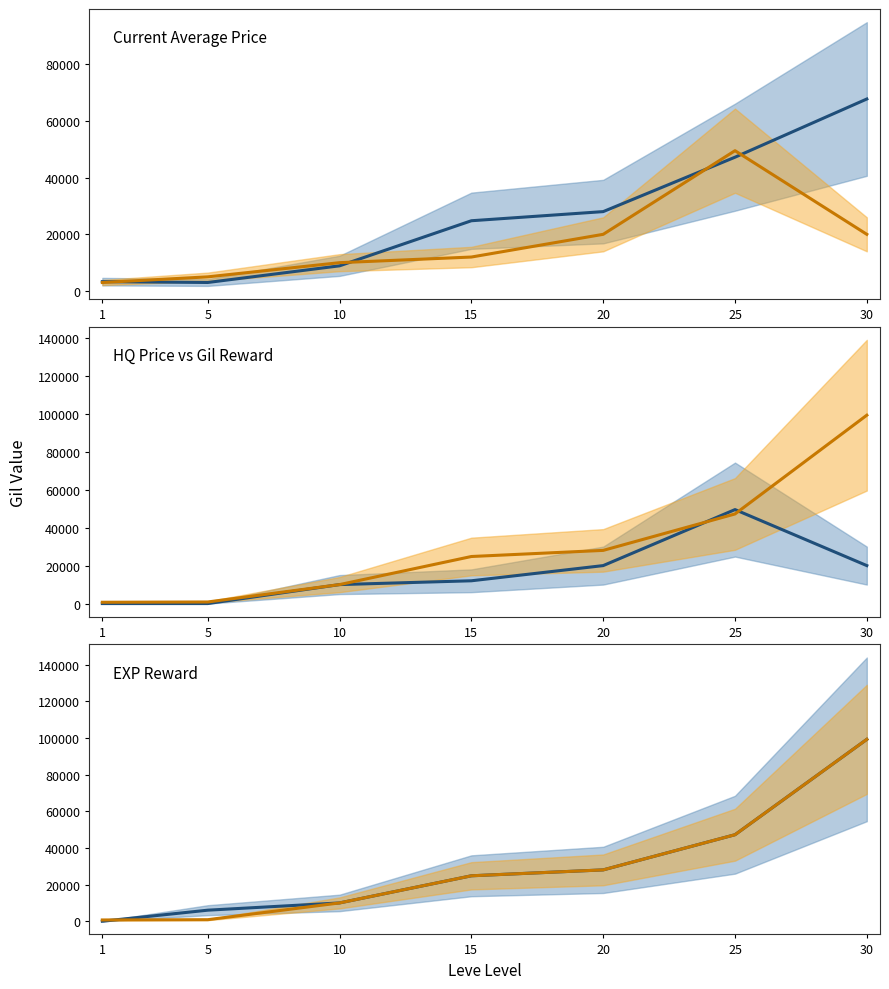

At which category is the sum across all series the highest?

30